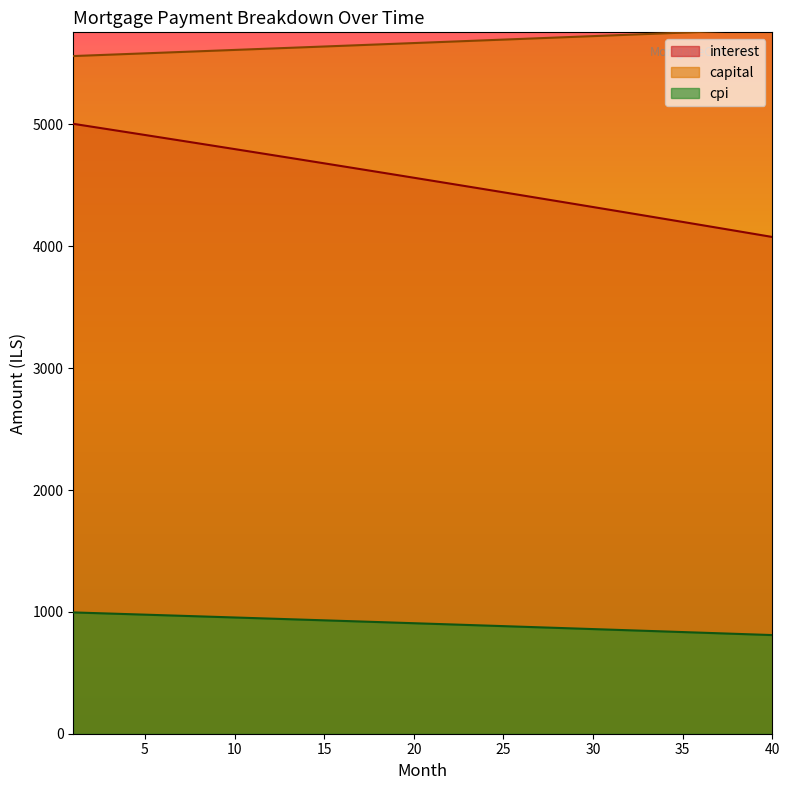

What is the spread (max minus min) of values at 14?

4698.6